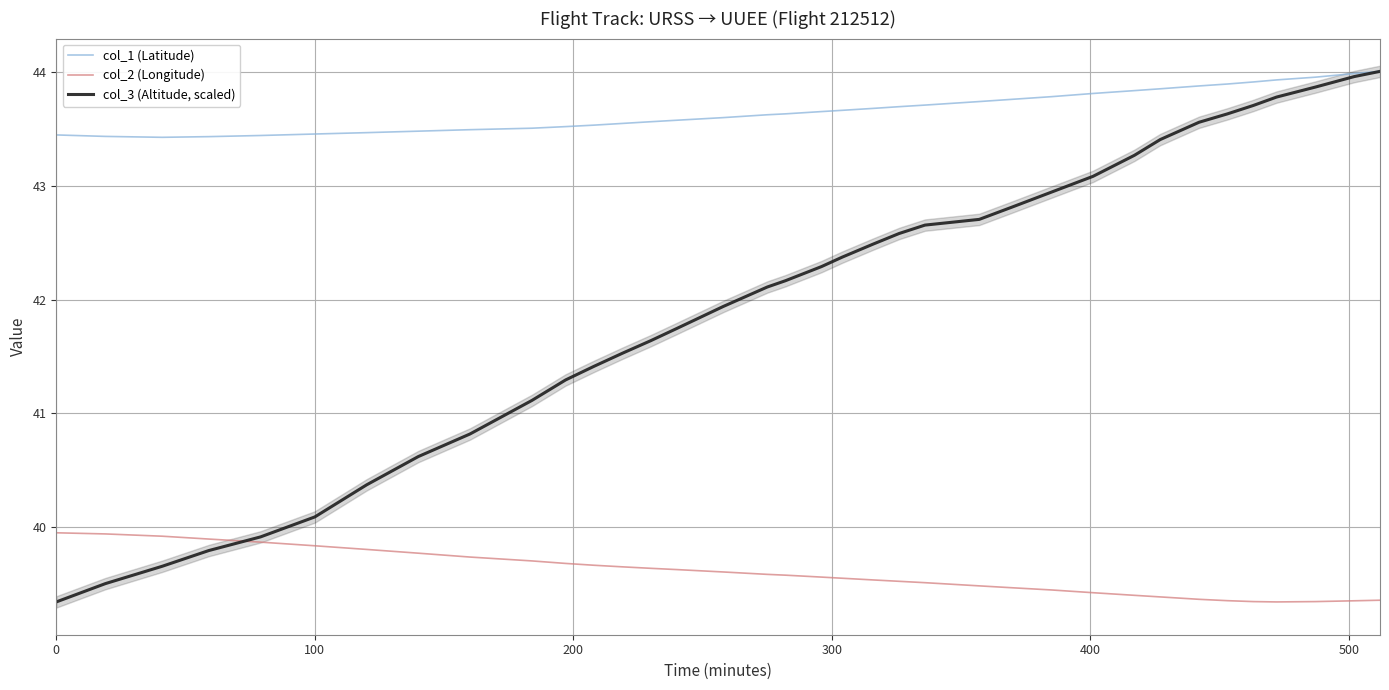

Reading left to right, list all the values displayed in this chart.

col_1 (Latitude): 43.4	43.4	43.4	43.4	43.4	43.5	43.5	43.5	43.5	43.5	43.5	43.5	43.5	43.6	43.6	43.6	43.6	43.6	43.6	43.7	43.7	43.7	43.7	43.7	43.8	43.8	43.8	43.8	43.9	43.9	43.9	43.9	43.9	44.0	44.0	44.0
col_2 (Longitude): 40.0	39.9	39.9	39.9	39.9	39.8	39.8	39.8	39.7	39.7	39.7	39.7	39.7	39.6	39.6	39.6	39.6	39.6	39.6	39.6	39.5	39.5	39.5	39.5	39.5	39.5	39.4	39.4	39.4	39.4	39.4	39.3	39.3	39.3	39.4	39.4
col_3 (Altitude, scaled): 39.3	39.5	39.7	39.8	39.9	40.1	40.4	40.6	40.8	41.1	41.3	41.4	41.5	41.6	41.7	41.9	42.1	42.2	42.3	42.4	42.5	42.6	42.7	42.7	42.8	42.9	43.1	43.3	43.4	43.6	43.6	43.7	43.8	43.9	44.0	44.0